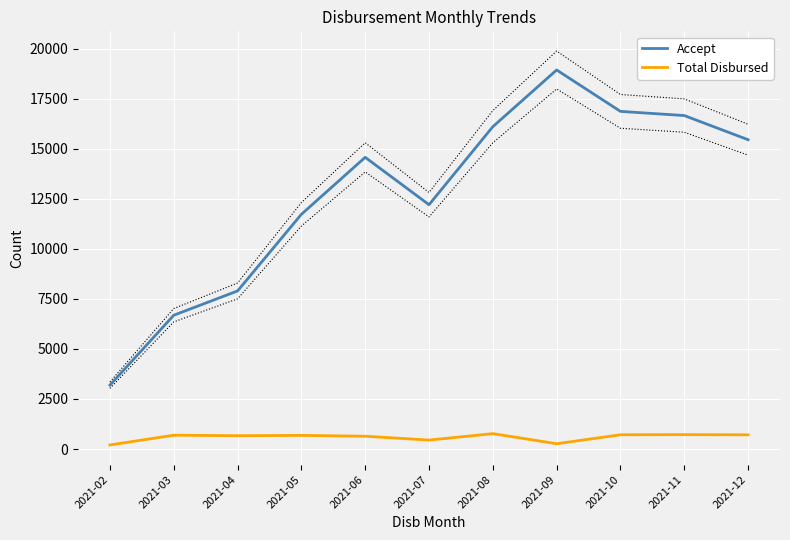

List the series in order of their peak value, highest first.

Accept, Total Disbursed